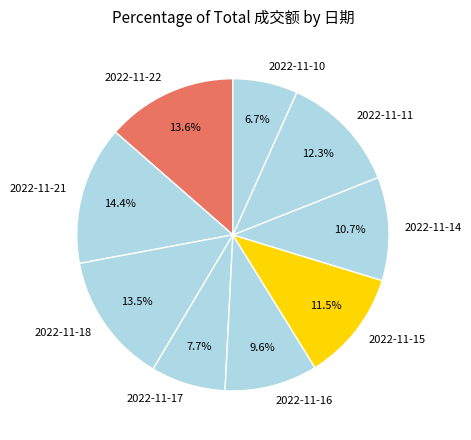

Do 2022-11-14 and 2022-11-16 together represent more than half of the pie?

No